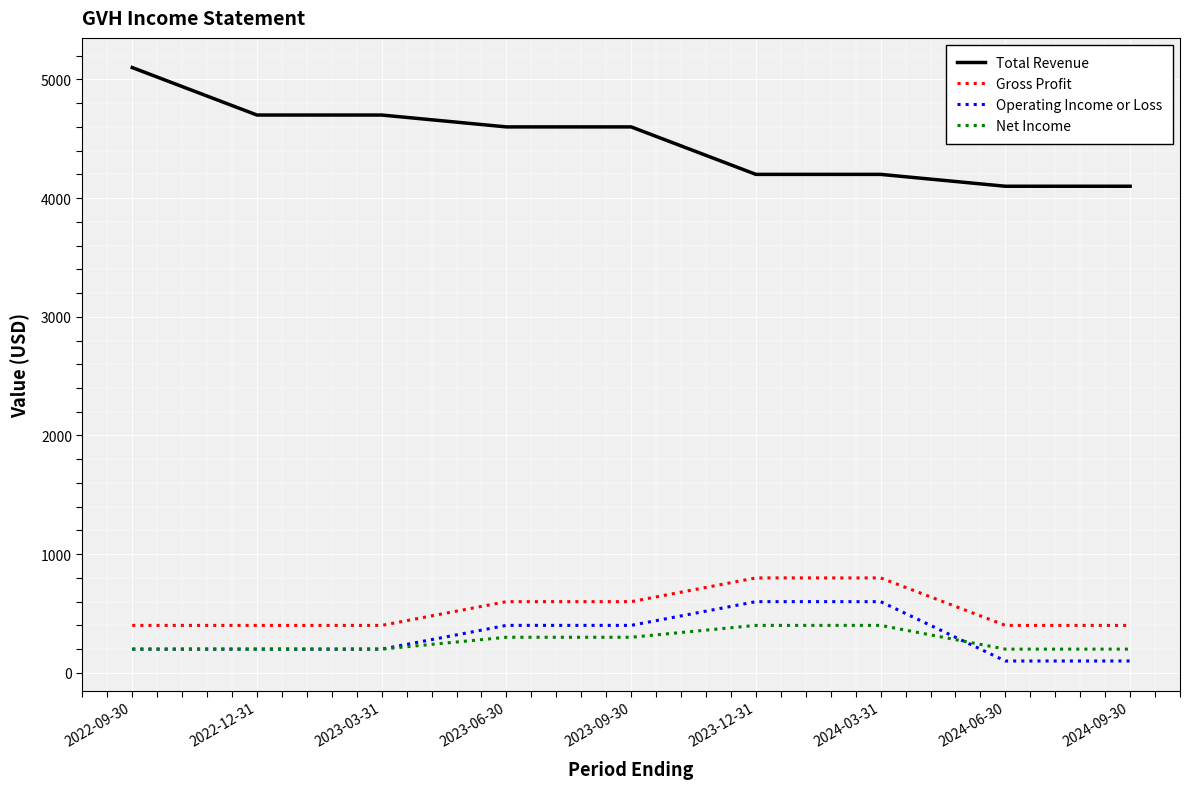

At 2023-09-30, list the series in order from smallest to largest.

Net Income, Operating Income or Loss, Gross Profit, Total Revenue